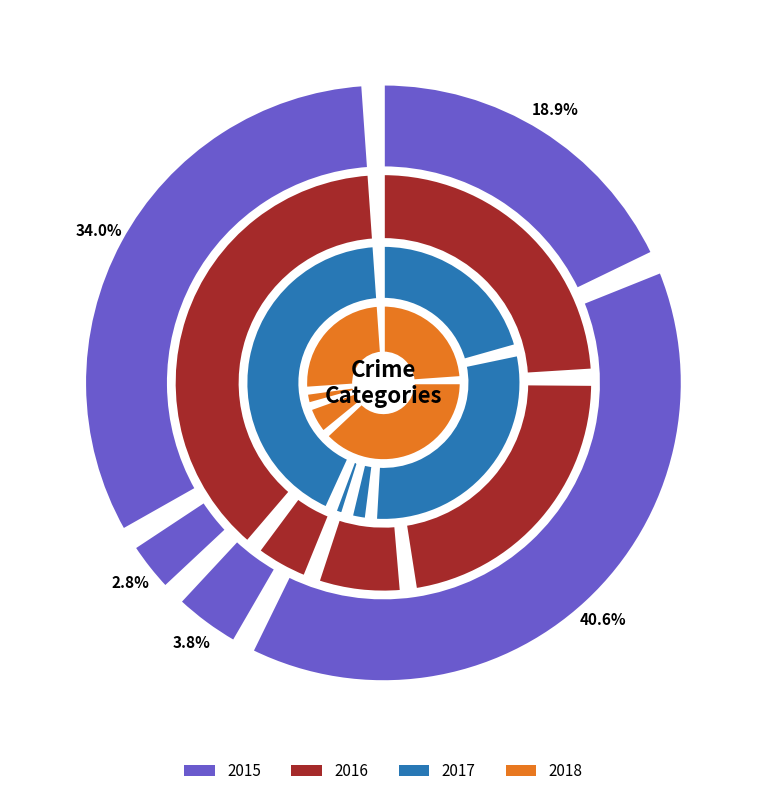

What percentage is NOT represented by Aggravated Battery?

59.4%